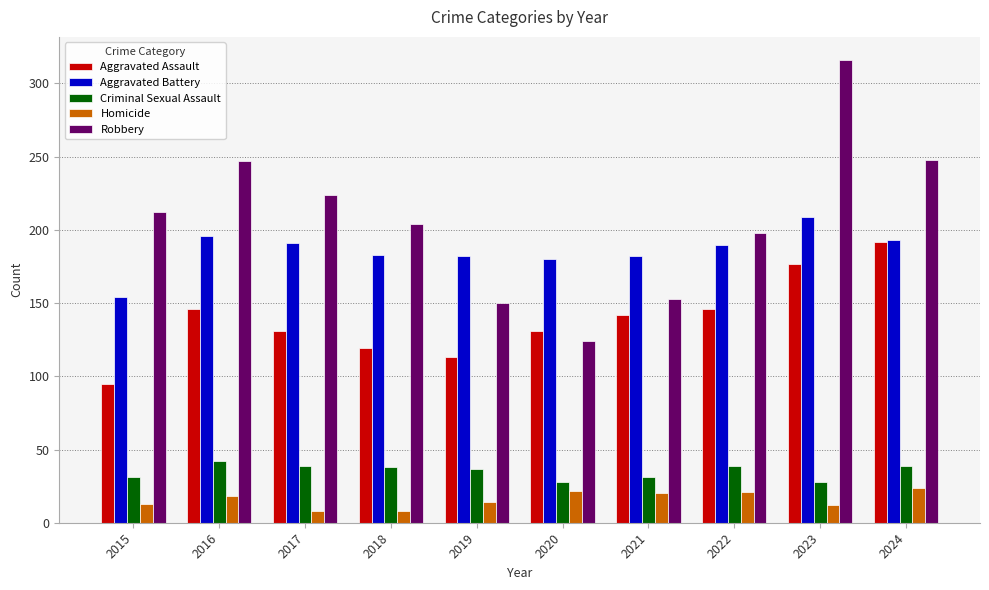

Which series has the largest total across all categories?

Robbery